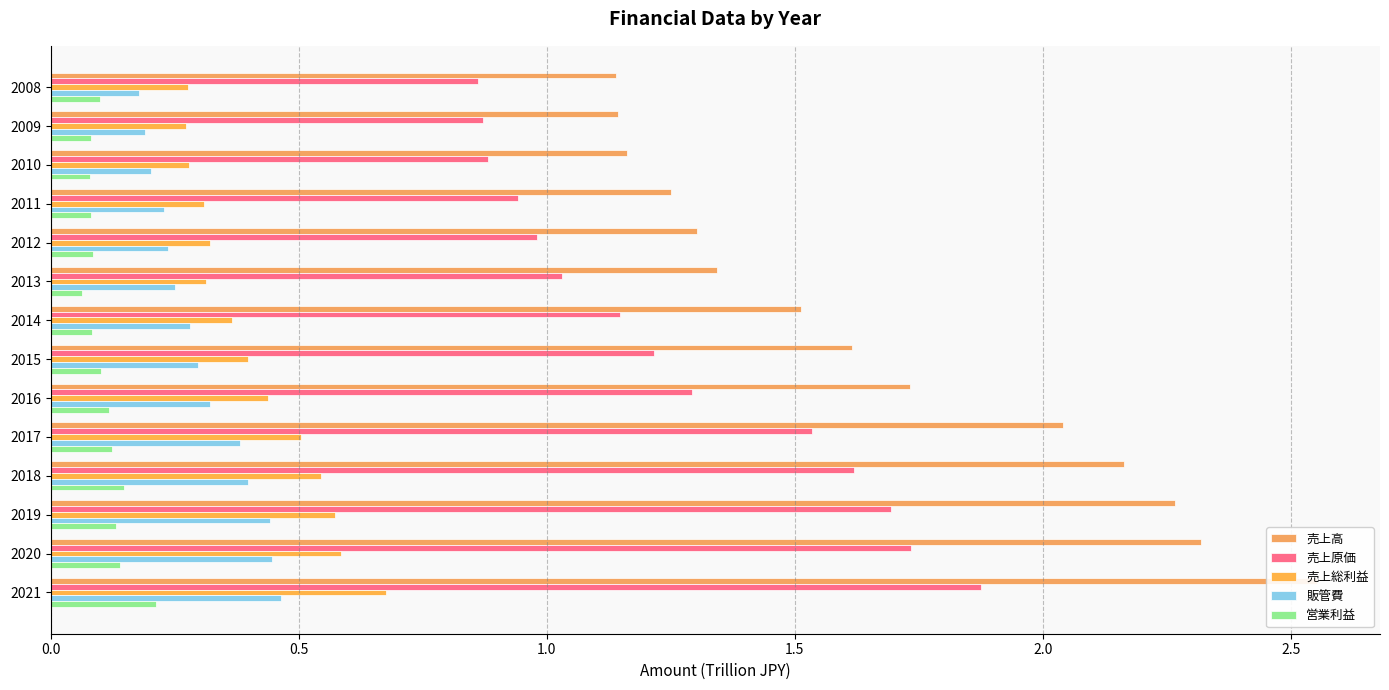

Read the 販管費 value at 2015.

0.3